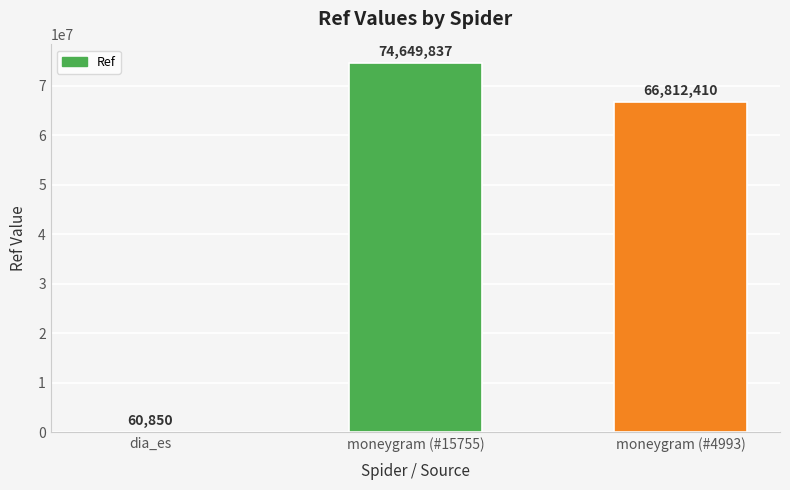

How many categories are shown in the chart?

3